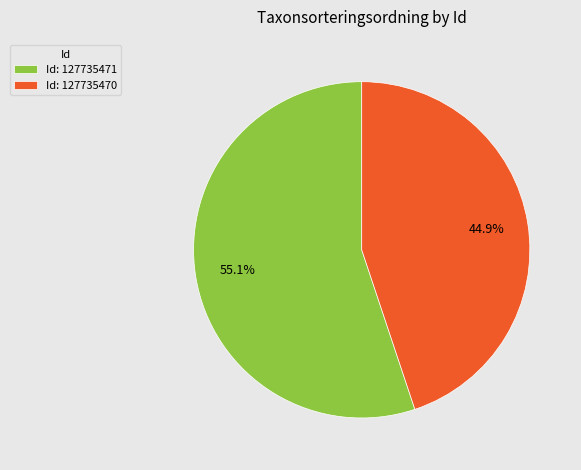

Rank the categories by value from lowest to highest.

Id: 127735470, Id: 127735471